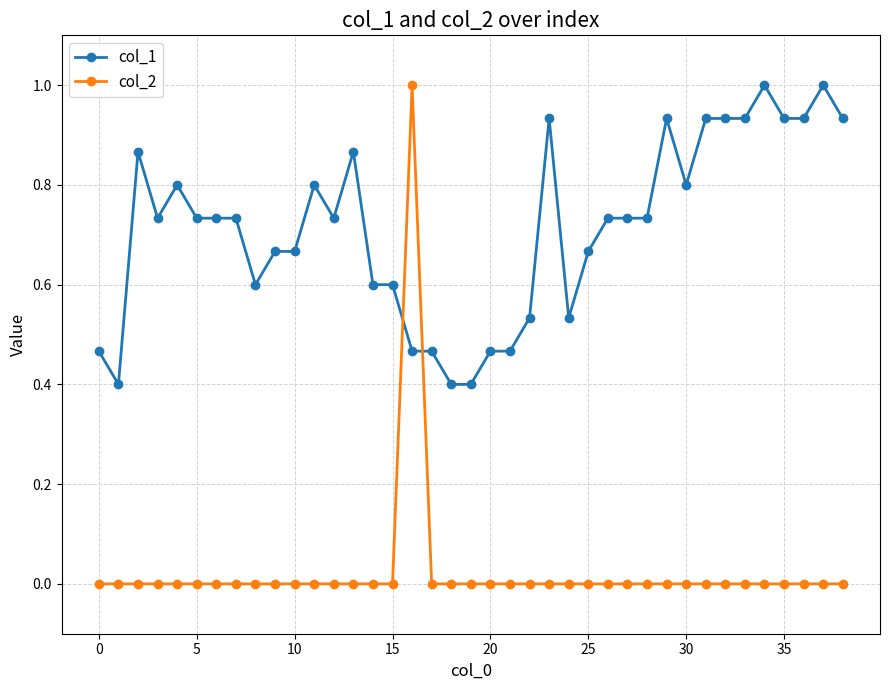

How many data points does each series have?

39